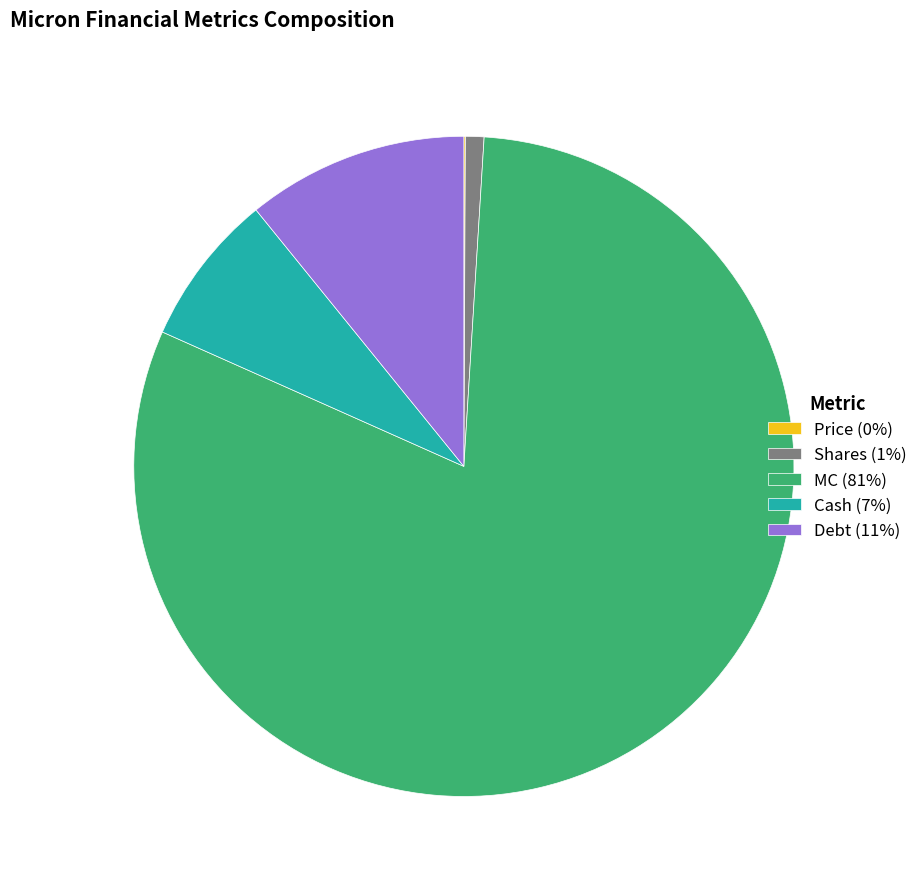

Which has a higher value, Shares (1%) or MC (81%)?

MC (81%)